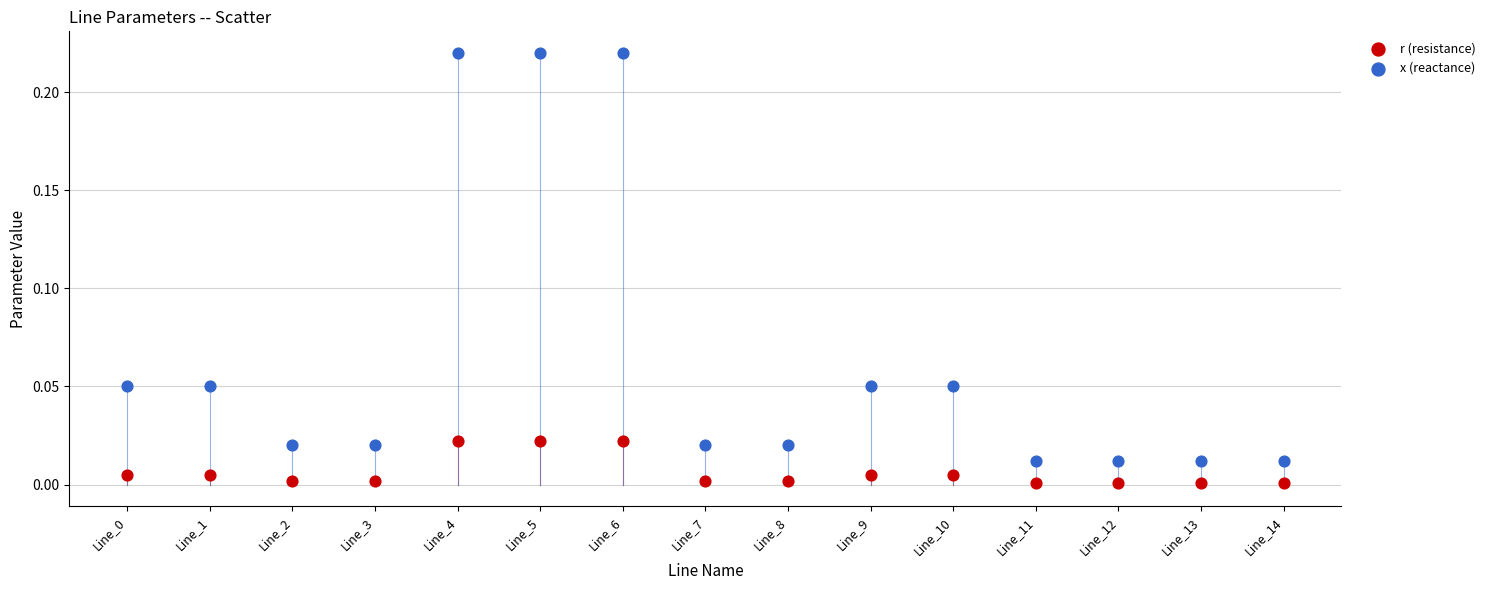

Which series contains the lowest Y value?

r (resistance)